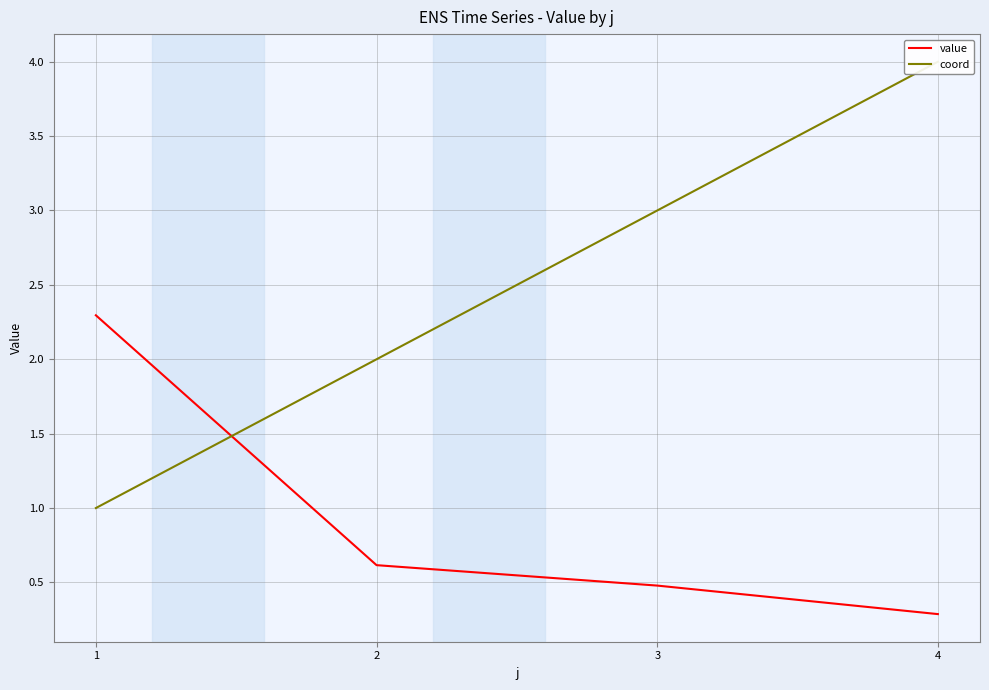

How many lines are shown in the chart?

2